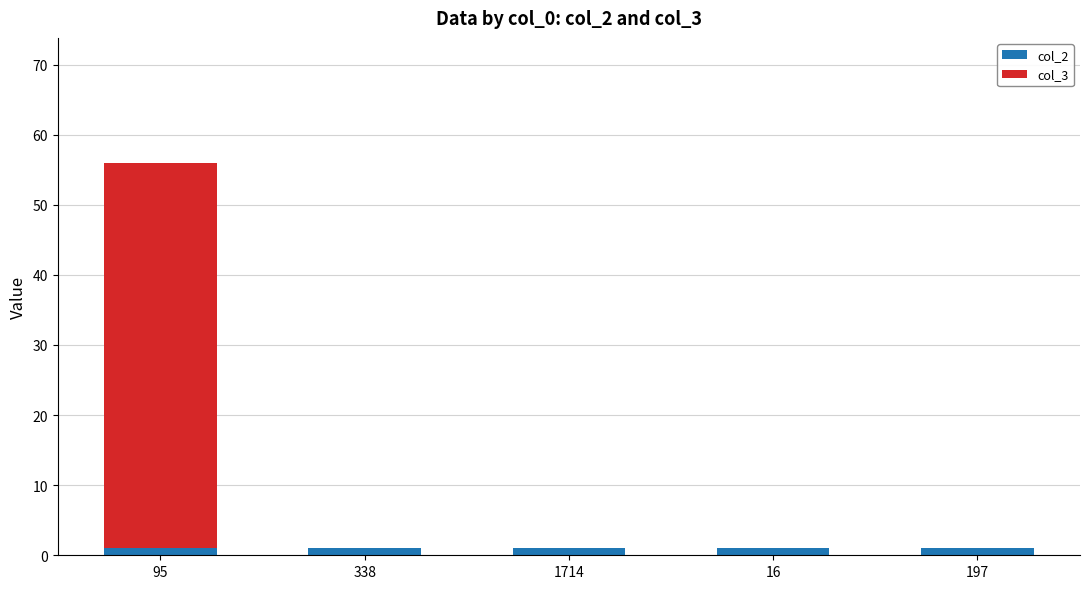

At which category is the sum across all series the highest?

95